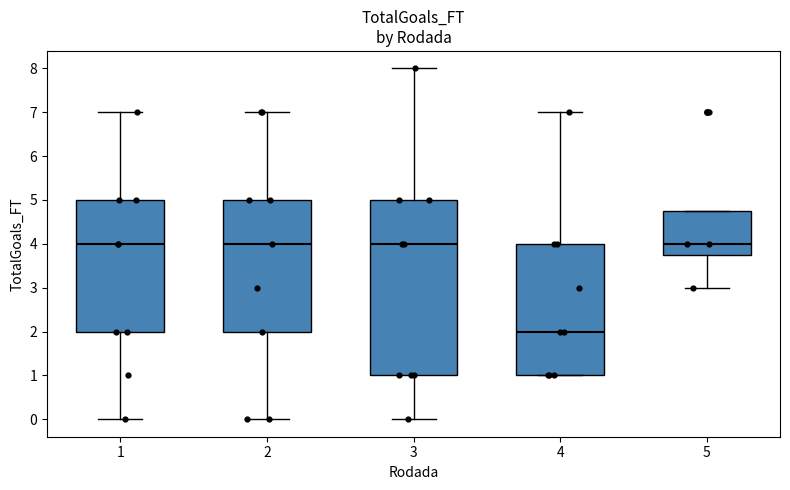

Reading left to right, transcribe this box plot: for each box, give where its median line is, the range the box spans, and where its two whiskers end, as read against the y-axis. The values are not printed on the chart, so give them approximately, as read against the axis.

1: median 4.0, box 2.0 to 5.0, whiskers 0.0 to 7.0
2: median 4.0, box 2.0 to 5.0, whiskers 0.0 to 7.0
3: median 4.0, box 1.0 to 5.0, whiskers 0.0 to 8.0
4: median 2.0, box 1.0 to 4.0, whiskers 1.0 to 7.0
5: median 4.0, box 3.8 to 4.8, whiskers 3.0 to 4.8